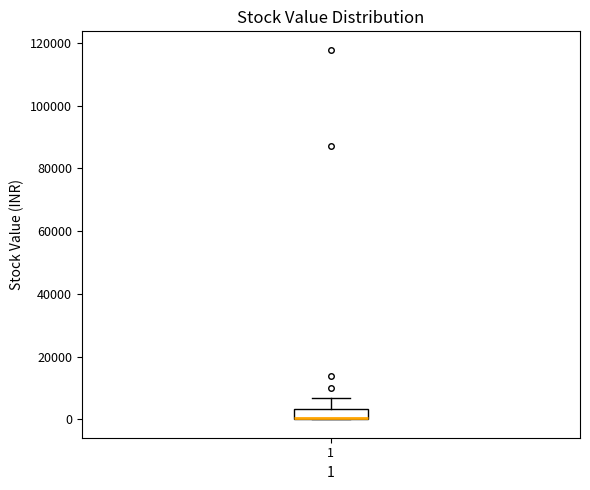

Where is the lower edge of the box at x = 1 on the y-axis? The values are not printed on the chart, so give them approximately, as read against the axis.

0